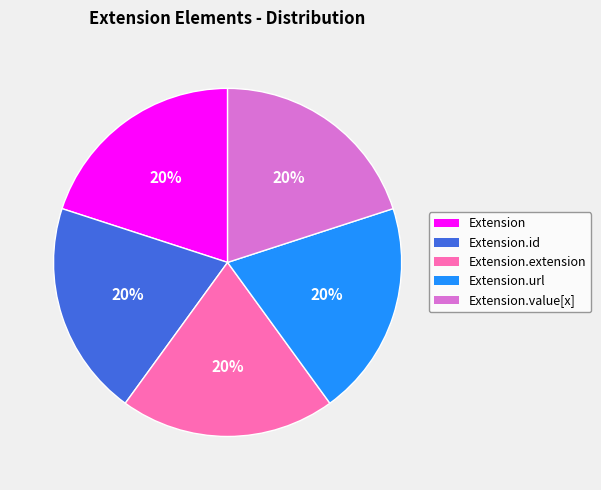

How many slices are in this pie chart?

5